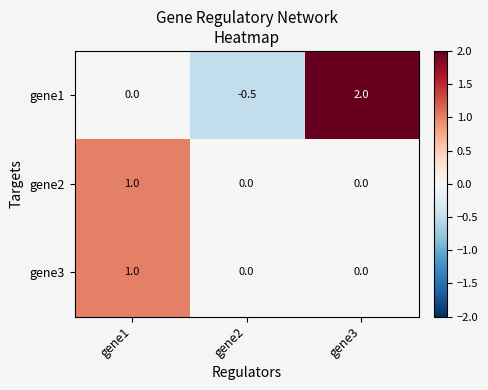

Reading left to right, extract all data points from this chart.

gene1: 0.0	-0.5	2.0
gene2: 1.0	0.0	0.0
gene3: 1.0	0.0	0.0